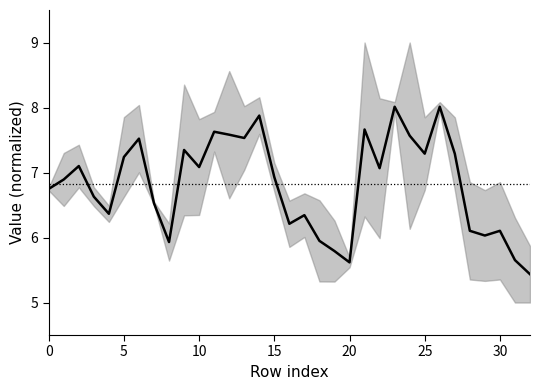

What is the label of the 22nd point from the right?

11